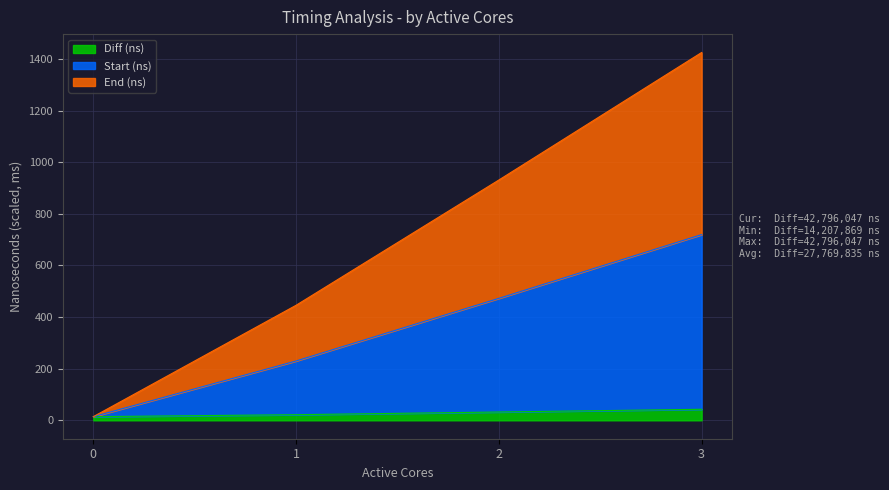

What is the total value across all series at 1?

445.6